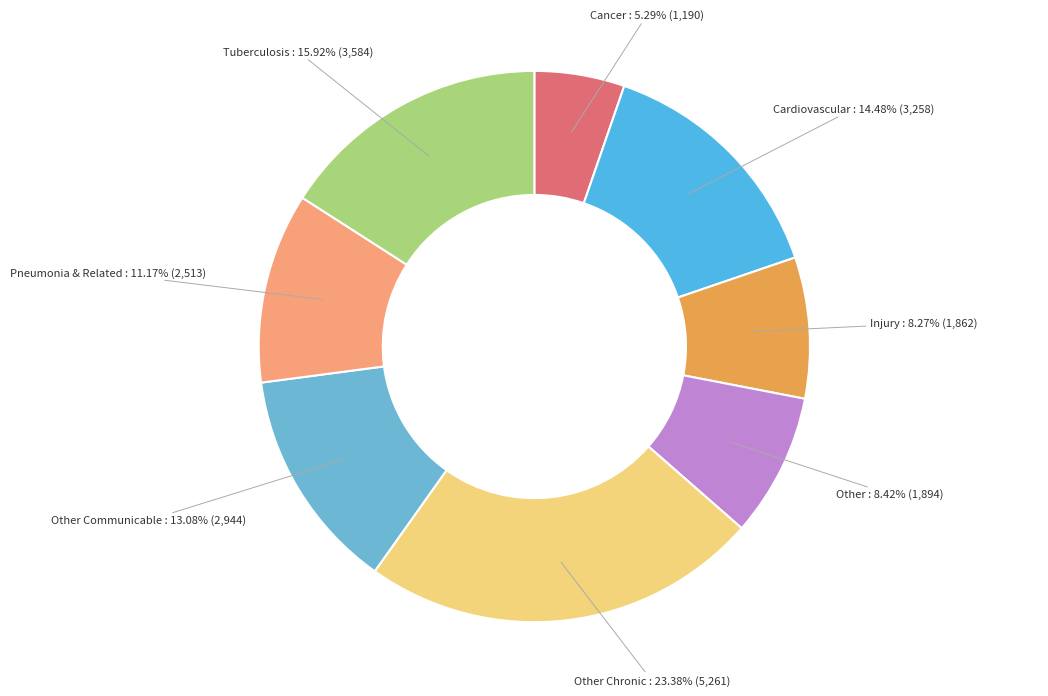

The Cardiovascular slice represents 20% of the pie. True or false?

False